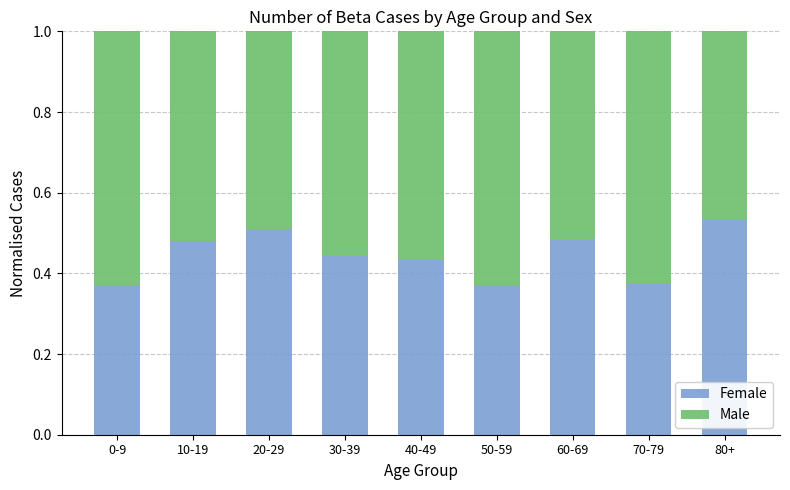

What is the total value across all series at 40-49?

1.0